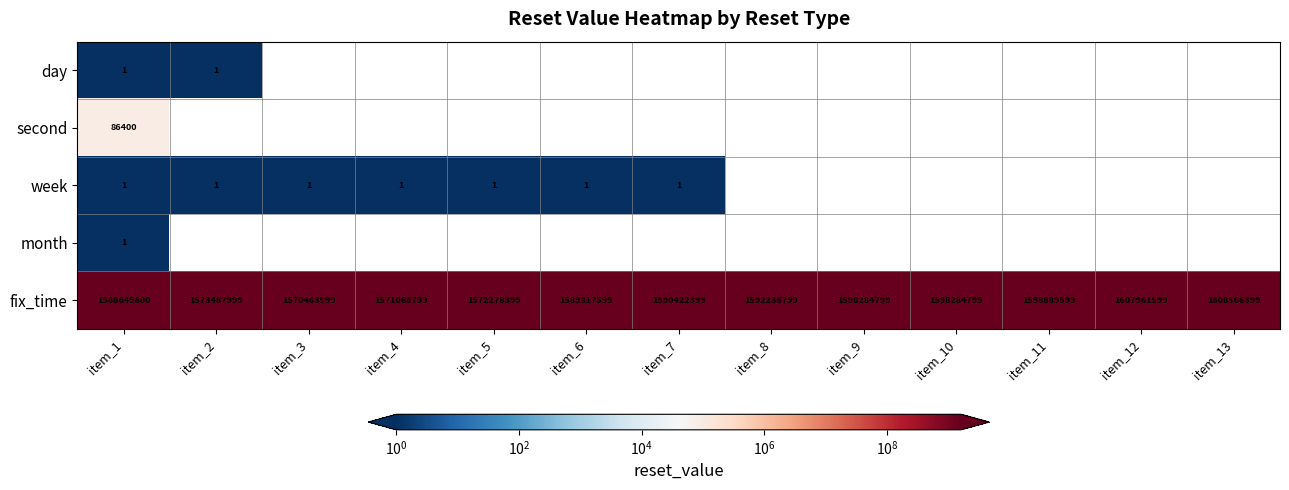

The fix_time series shows 1590422399 at item_7. True or false?

True